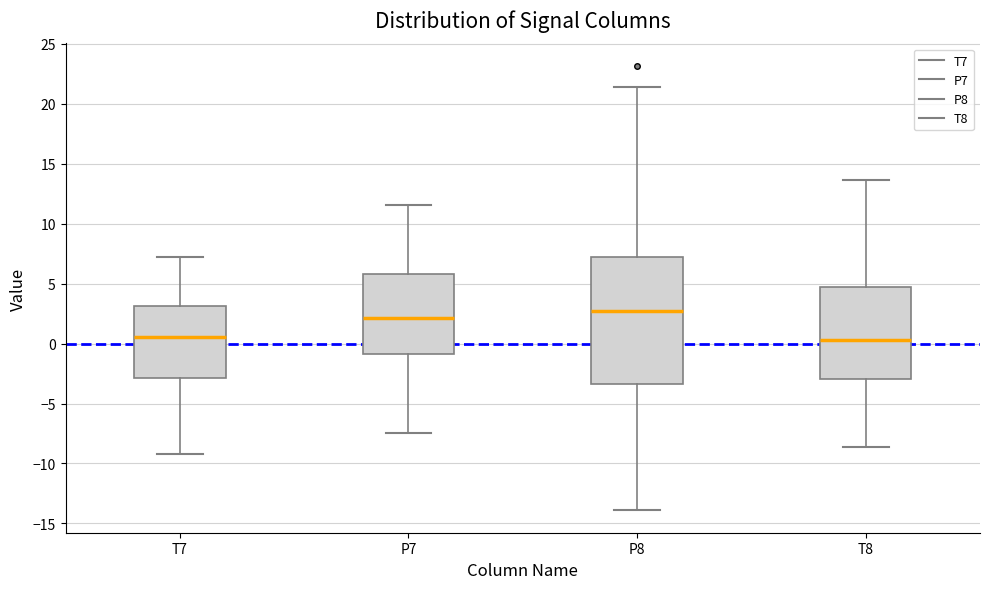

Where does the upper whisker of the box for T8 end on the y-axis? The values are not printed on the chart, so give them approximately, as read against the axis.

13.5